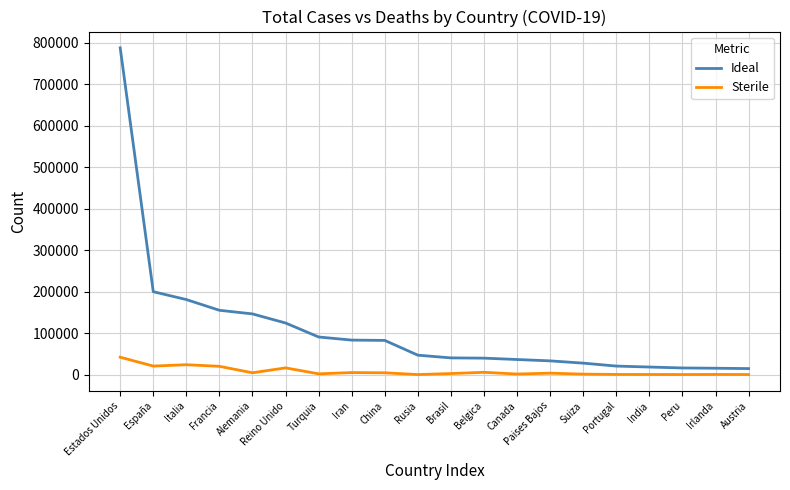

At which category does the chart reach its peak across all series?

Estados Unidos